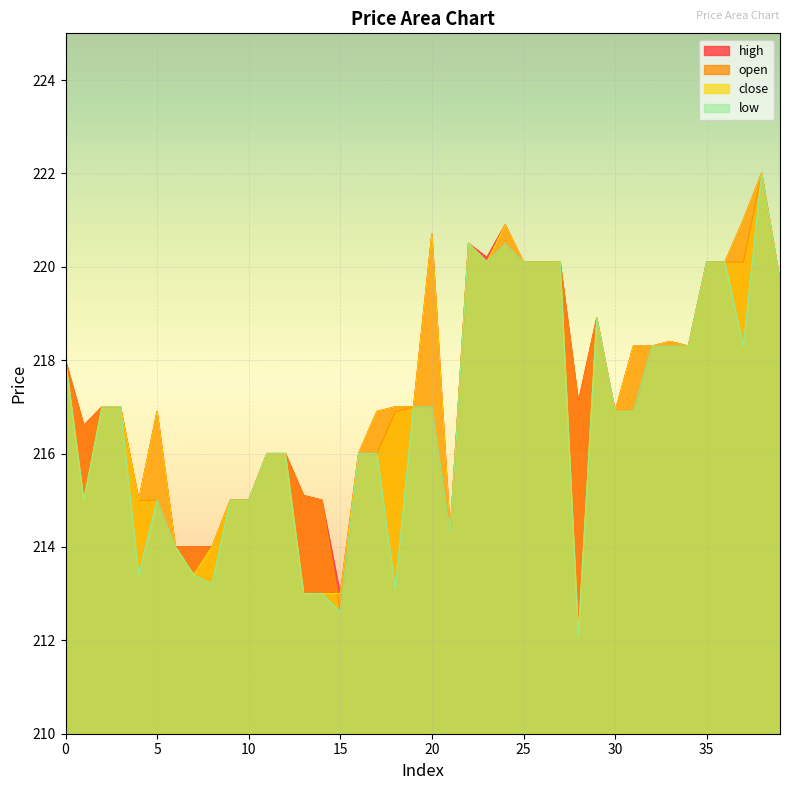

True or false: close and low intersect in this chart.

False